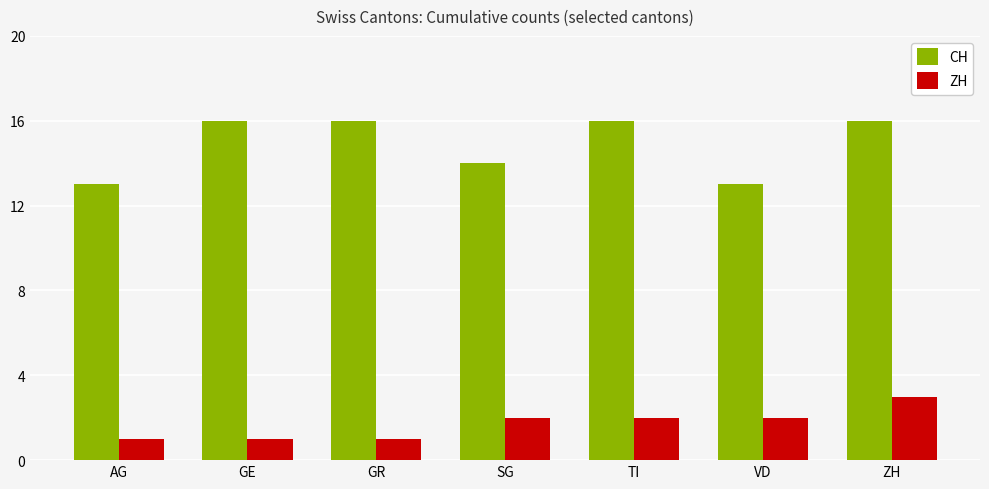

What is the highest value of the ZH series?

3